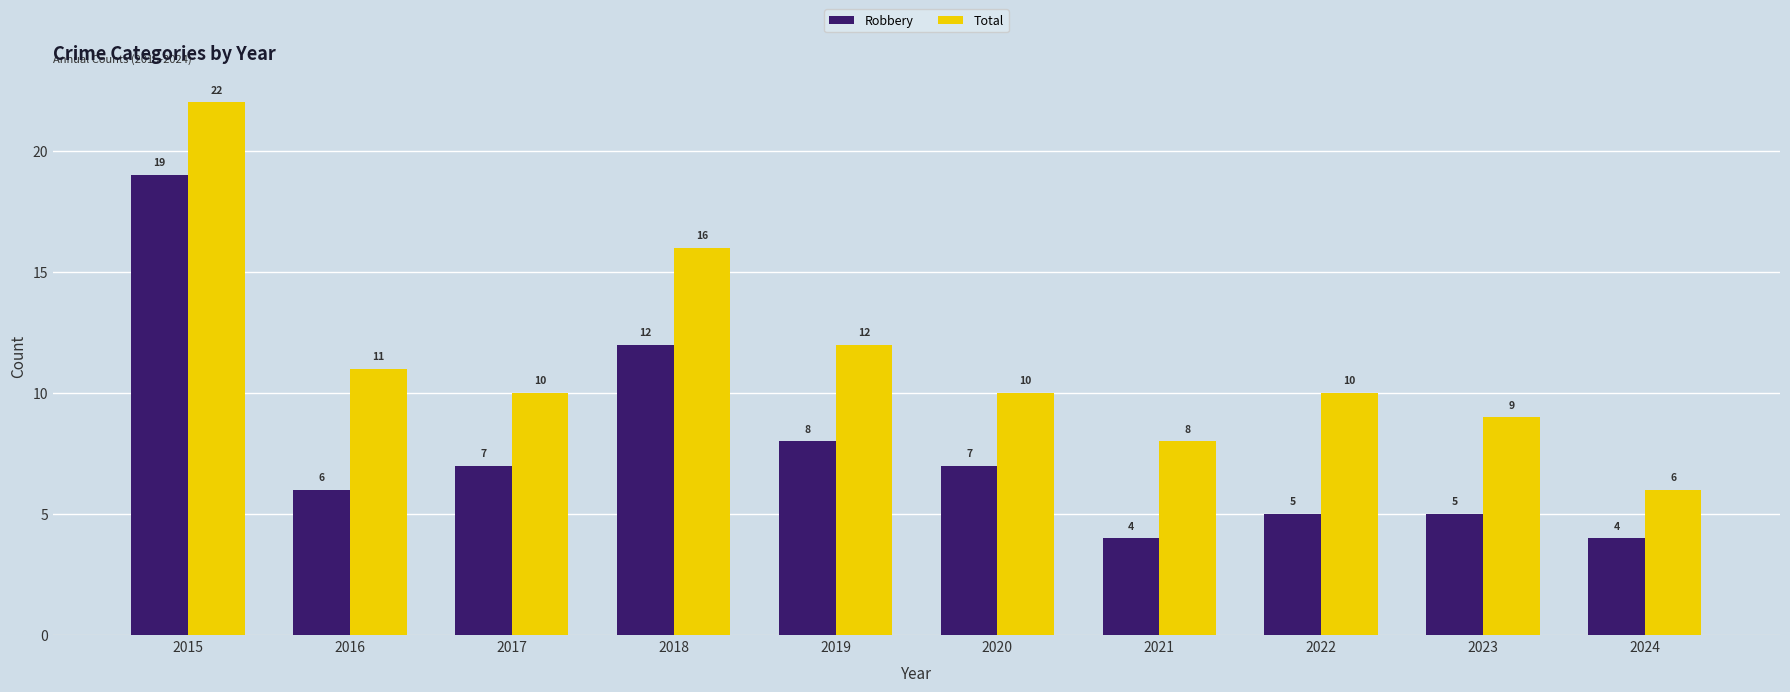

What is the smallest value displayed?

4